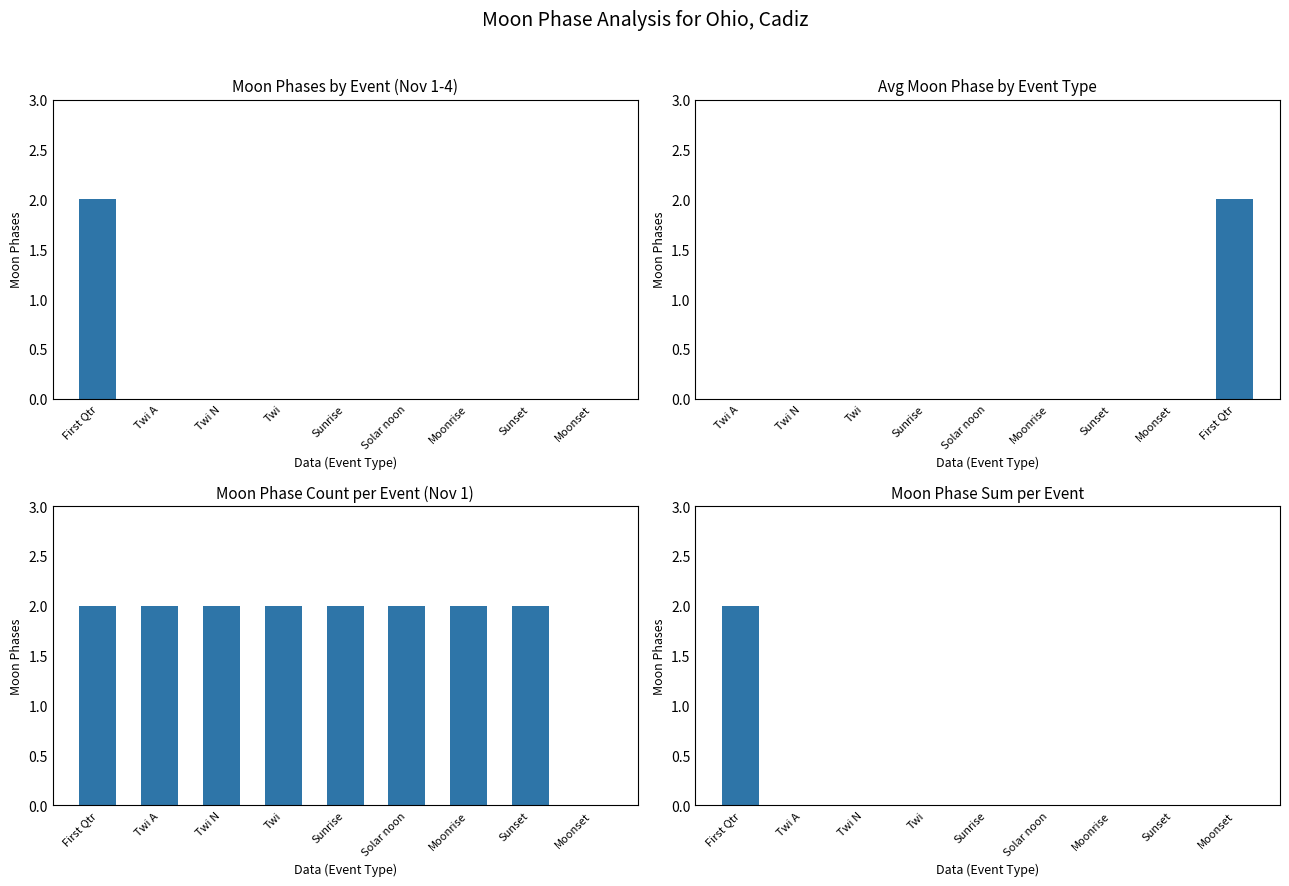

How many values are above zero?

1